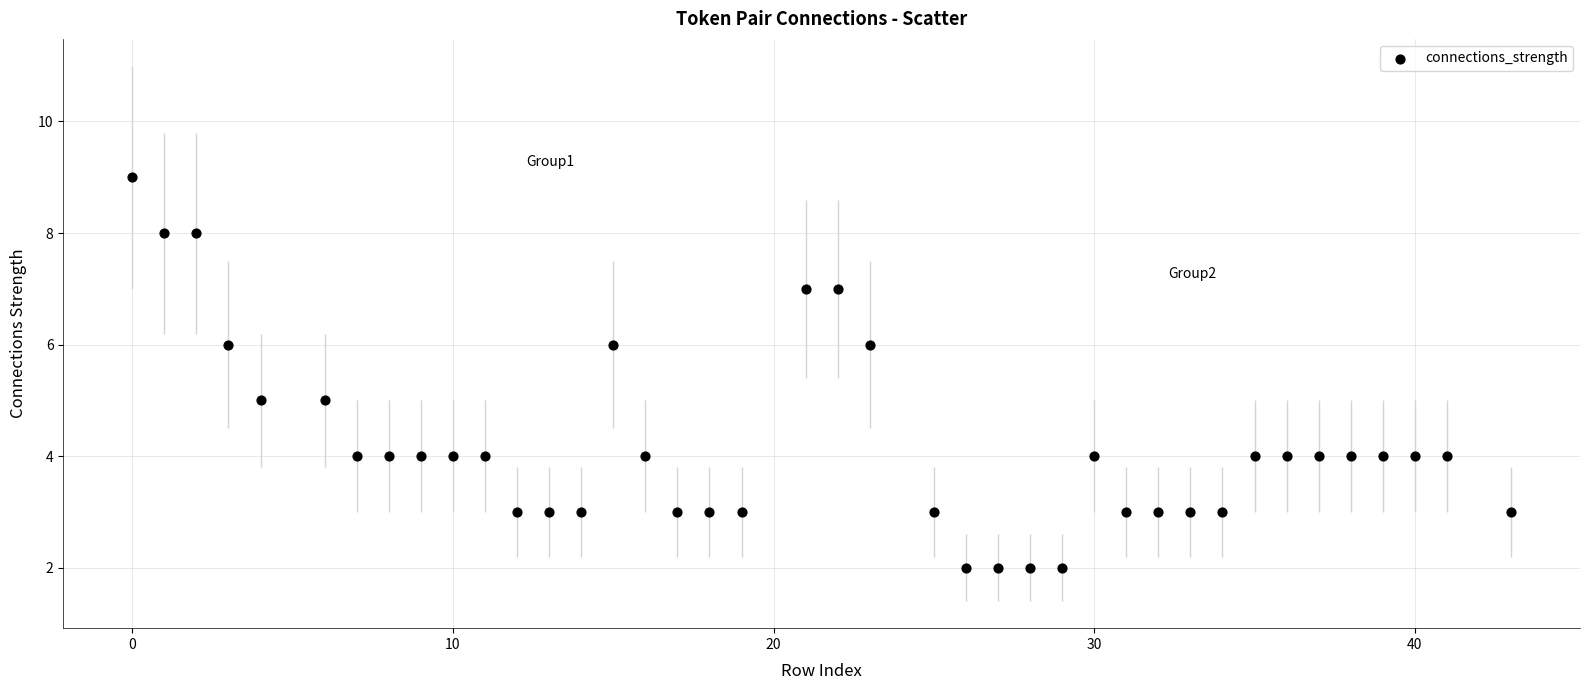

What is the range of X values (max minus min)?

43